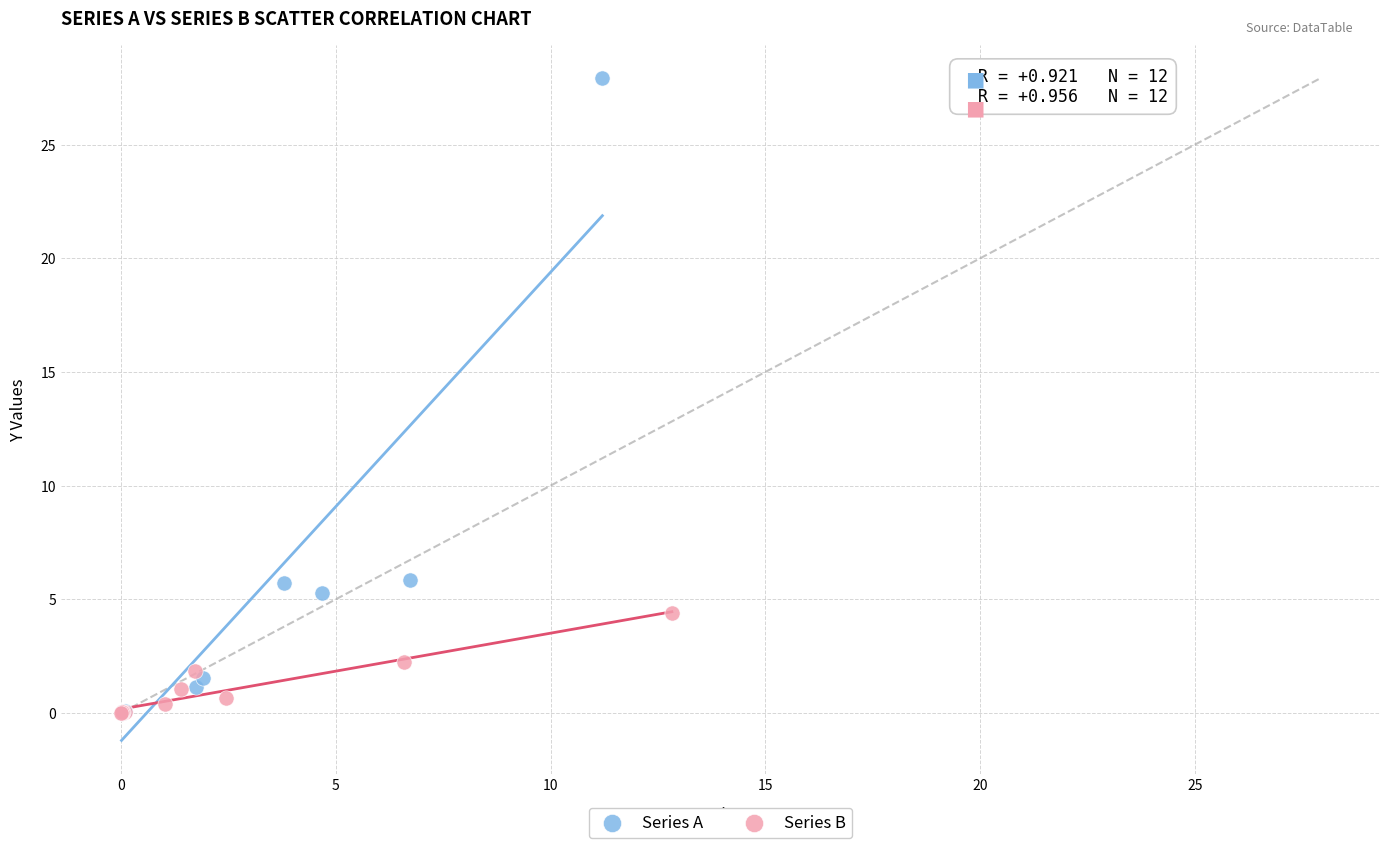

Which series contains the highest Y value?

Series A